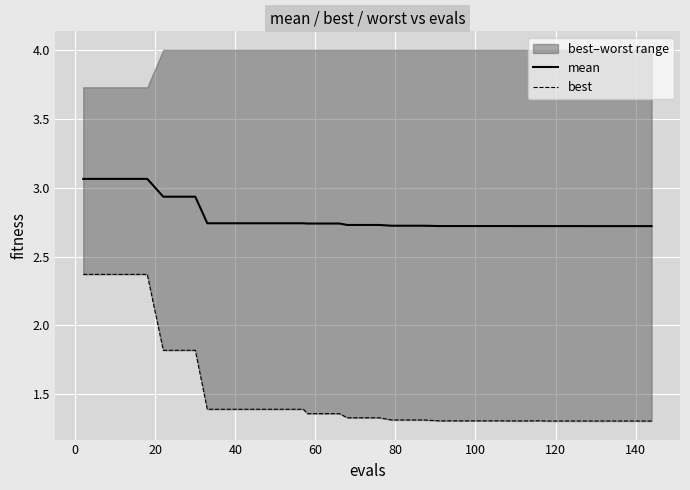

True or false: mean has more than 2 points higher than both neighbors.

False